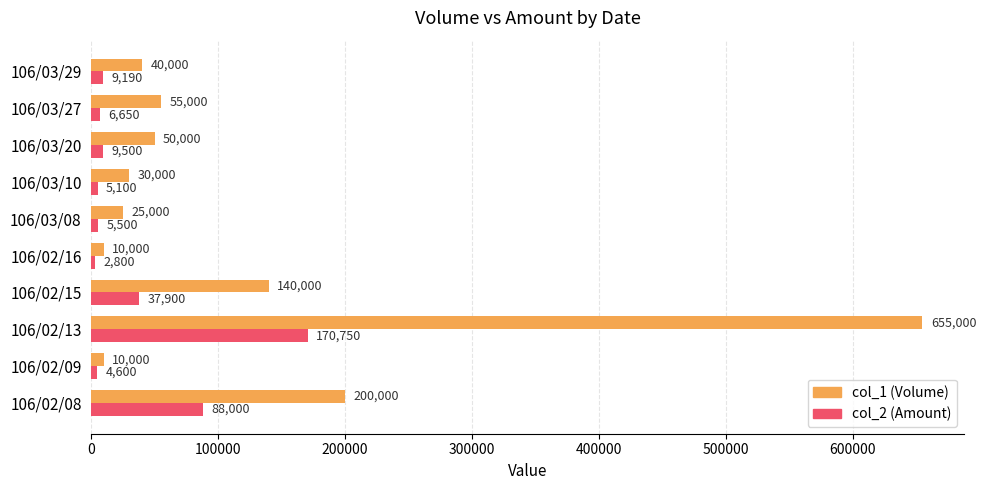

What is the maximum value shown in the chart?

655000